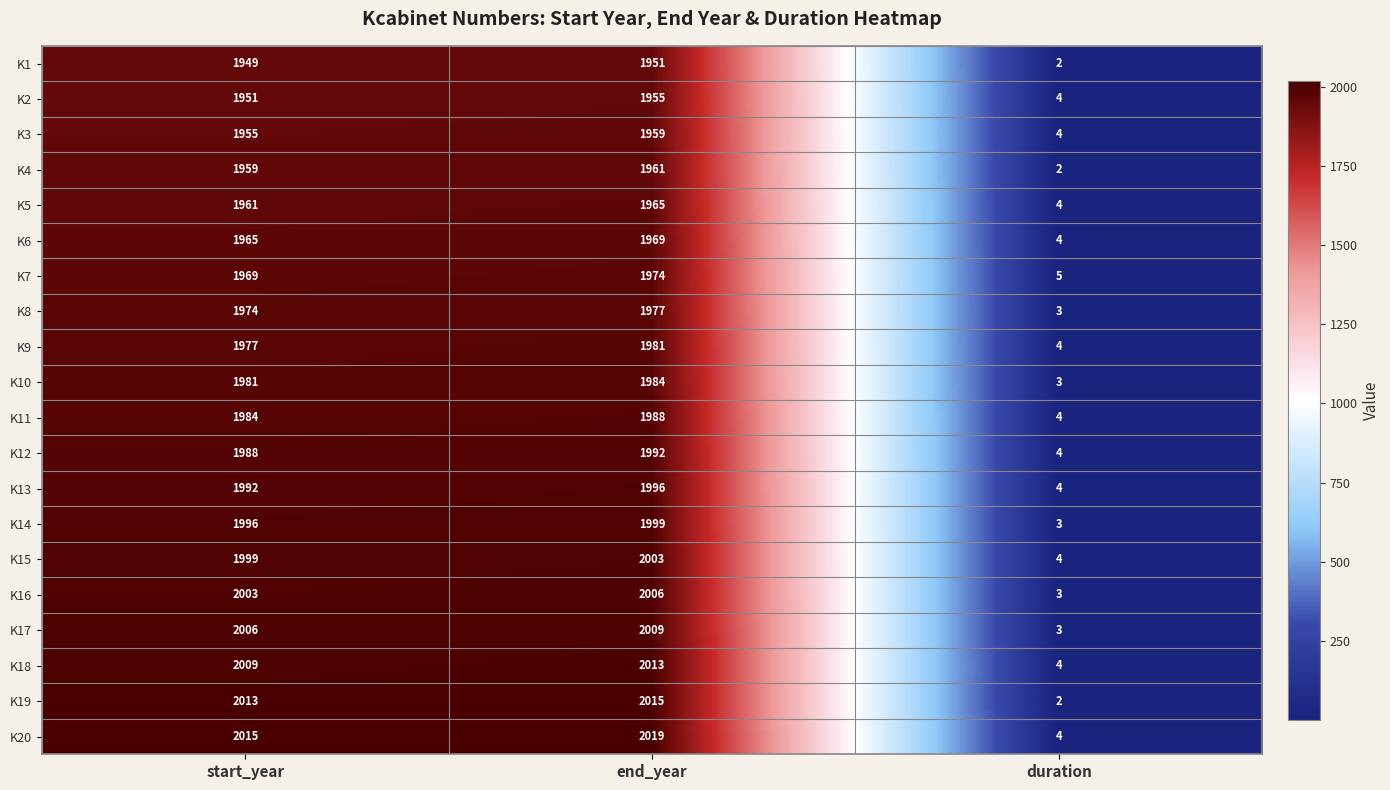

What is the sum of all K15 values?

4006